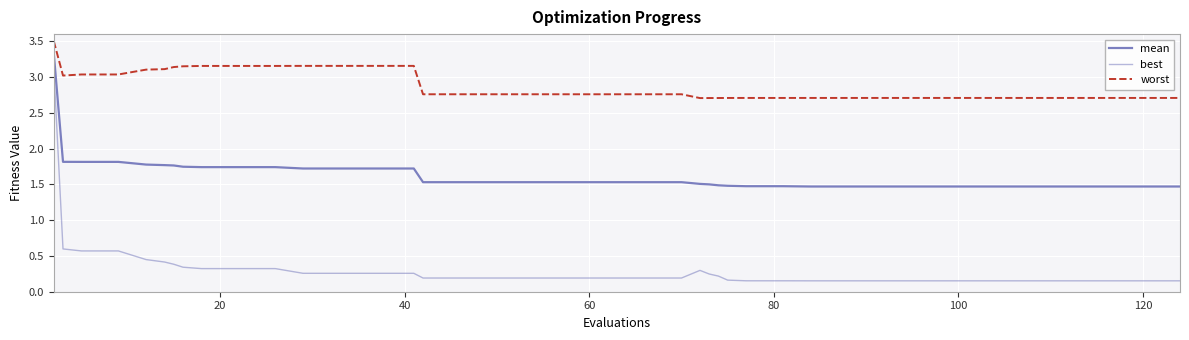

True or false: best and worst cross at least once.

False